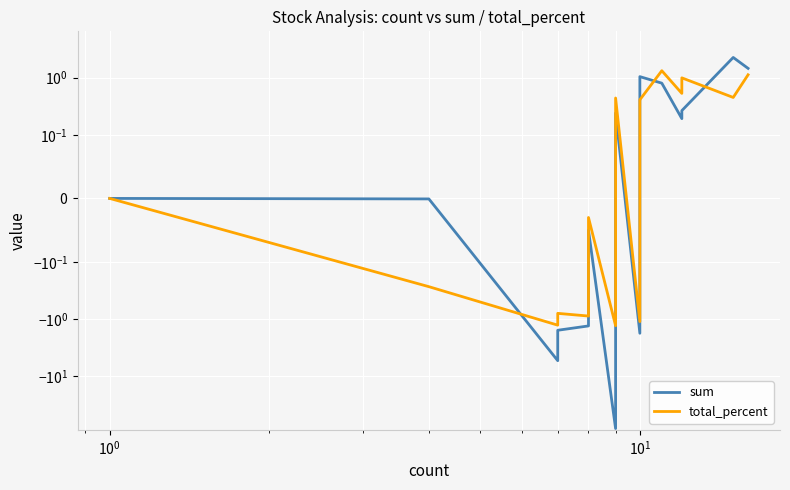

How many distinct data groups are displayed?

2